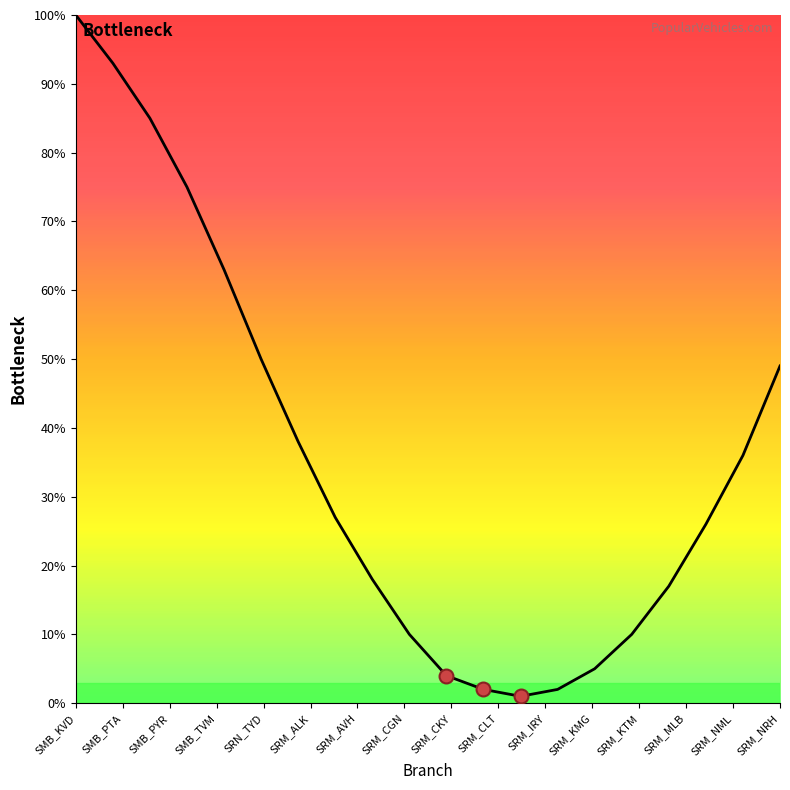

What is the greatest value displayed?

100